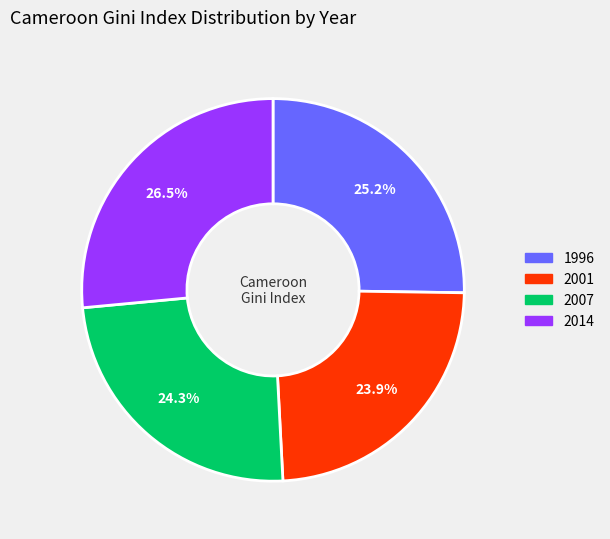

Which slice is the largest?

2014